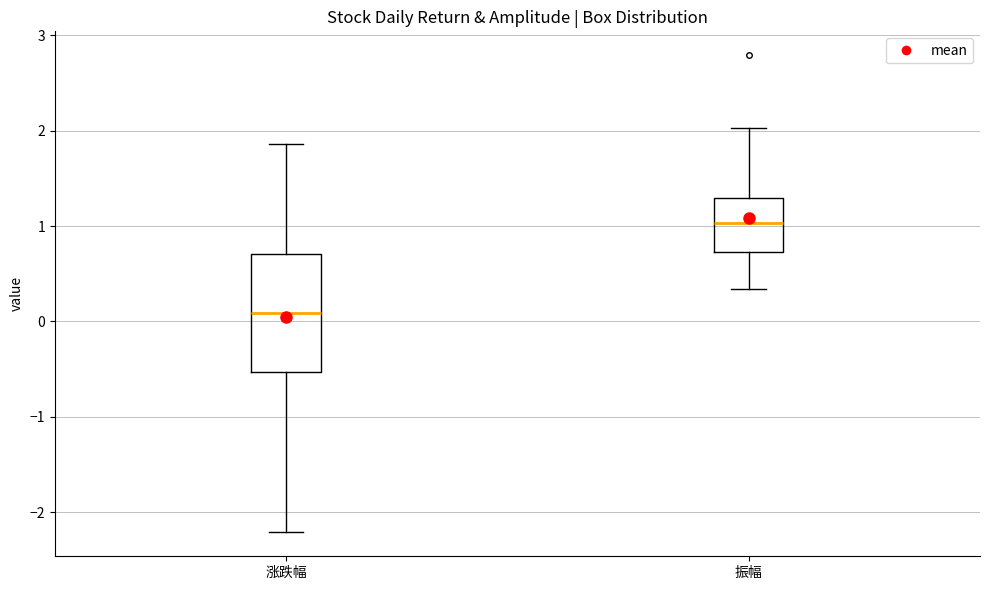

Where is the lower edge of the box for 振幅 on the y-axis? The values are not printed on the chart, so give them approximately, as read against the axis.

0.7